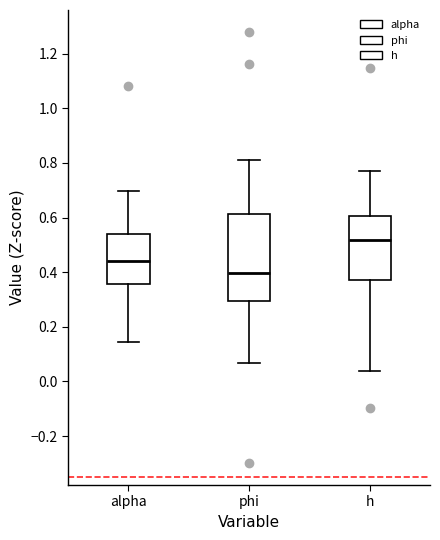

Reading left to right, read every box against the y-axis: the position of its median line, the range the box covers, and the ends of its whiskers. The values are not printed on the chart, so give them approximately, as read against the axis.

alpha: median 0.44, box 0.36 to 0.54, whiskers 0.14 to 0.70
phi: median 0.40, box 0.30 to 0.62, whiskers 0.06 to 0.82
h: median 0.52, box 0.38 to 0.60, whiskers 0.04 to 0.78